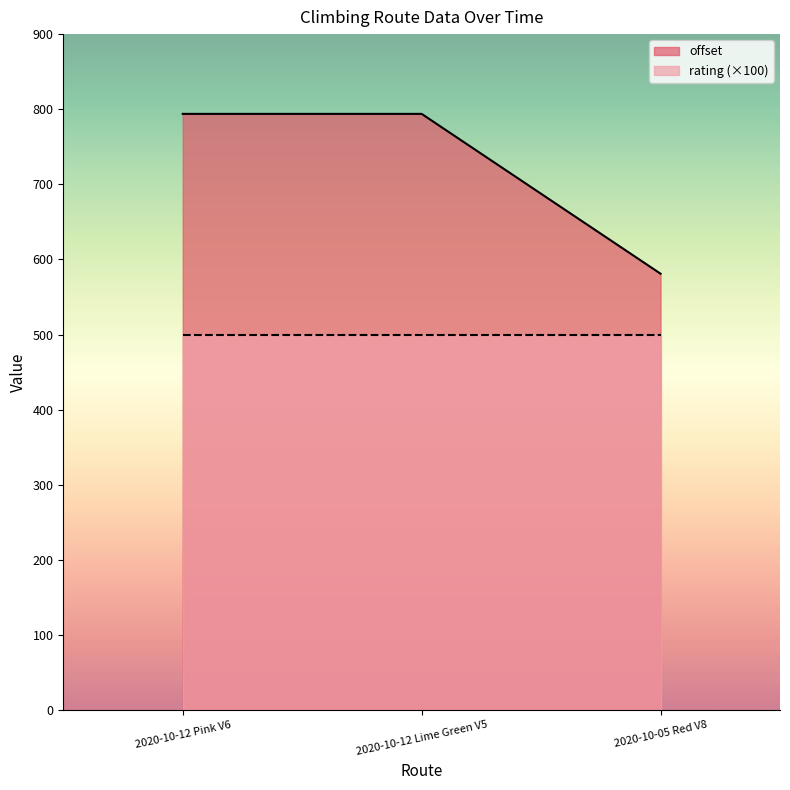

Which has a higher value, 2020-10-12 Pink V6 or 2020-10-05 Red V8?

2020-10-12 Pink V6